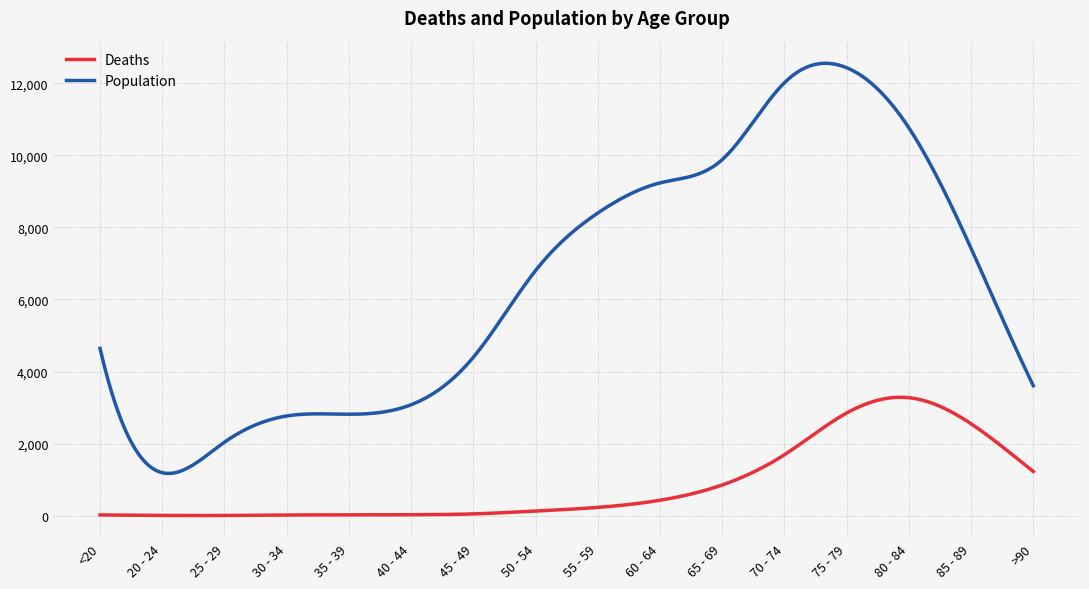

What is the highest value of the Population series?

12557.2